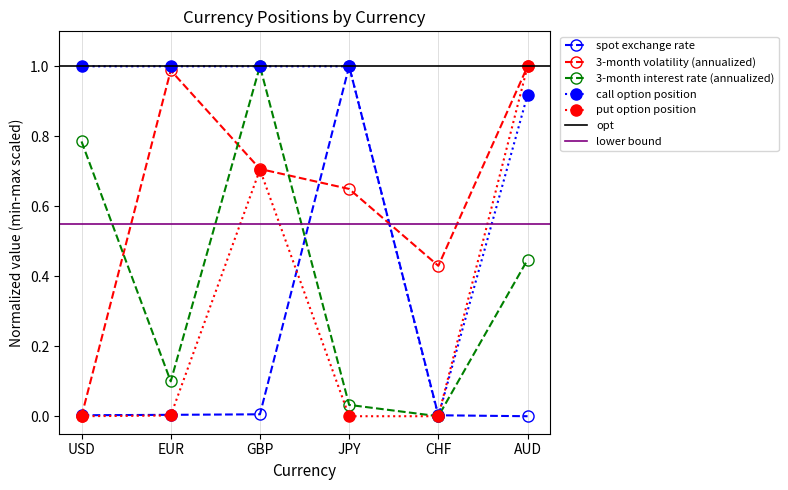

What is the average value of the 3-month volatility (annualized) series?

0.6